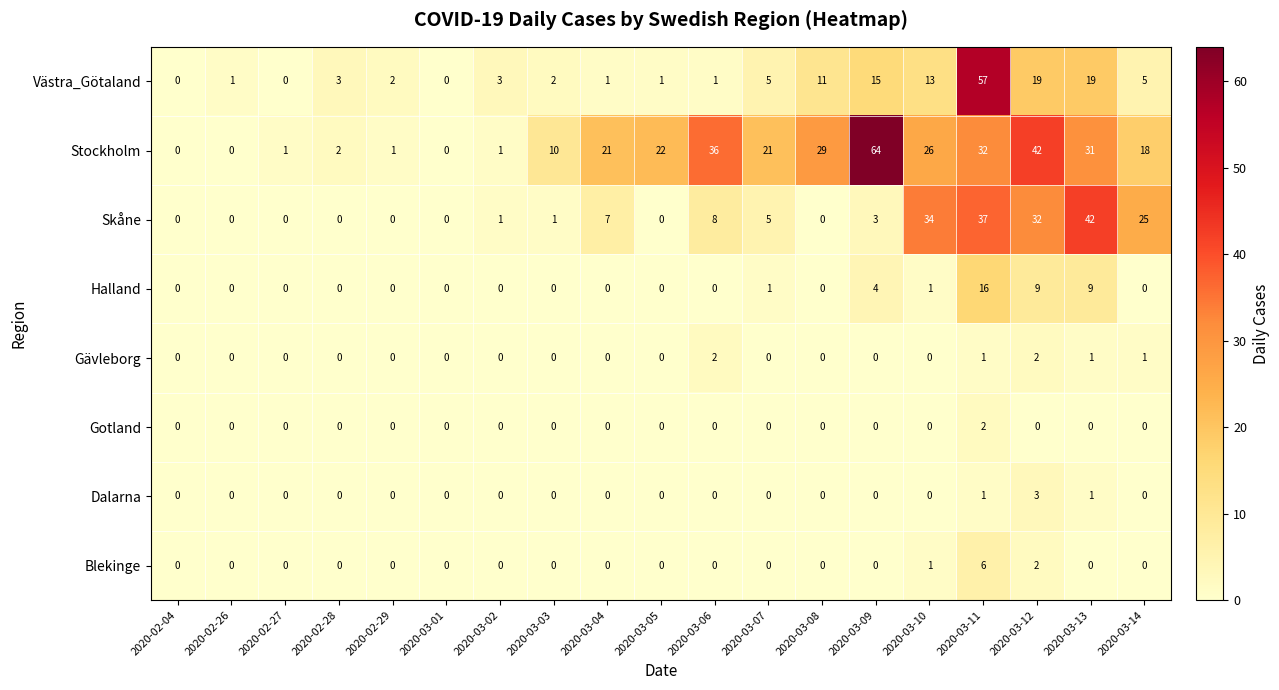

The value of Gotland at 2020-03-14 is 1. True or false?

False